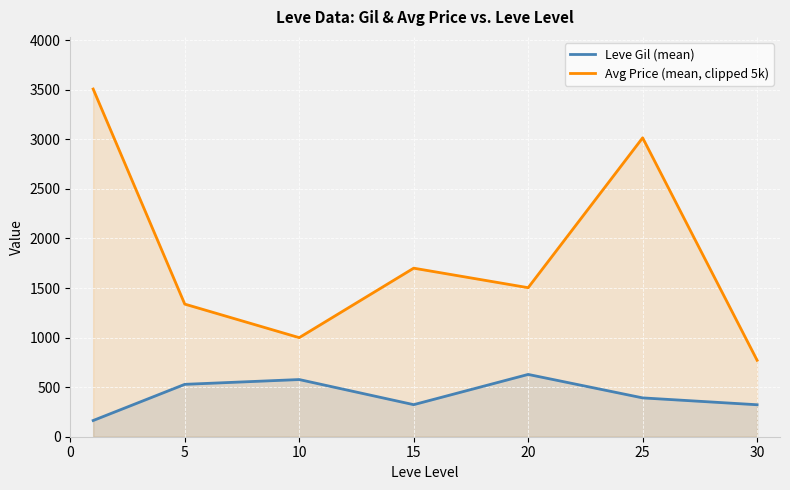

What is the smallest value displayed?

163.5